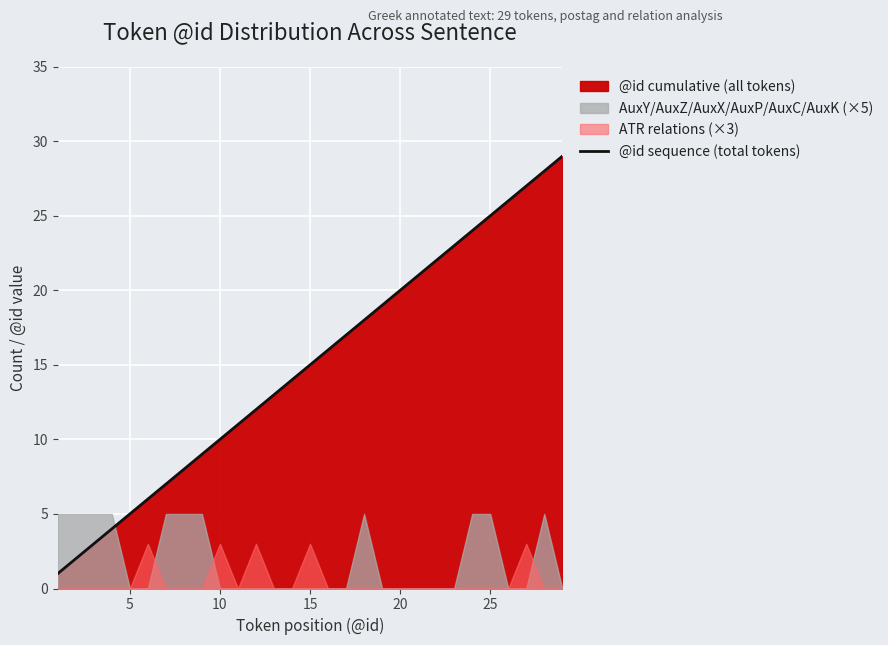

The value of @id sequence (total tokens) at 25 is 7. True or false?

False